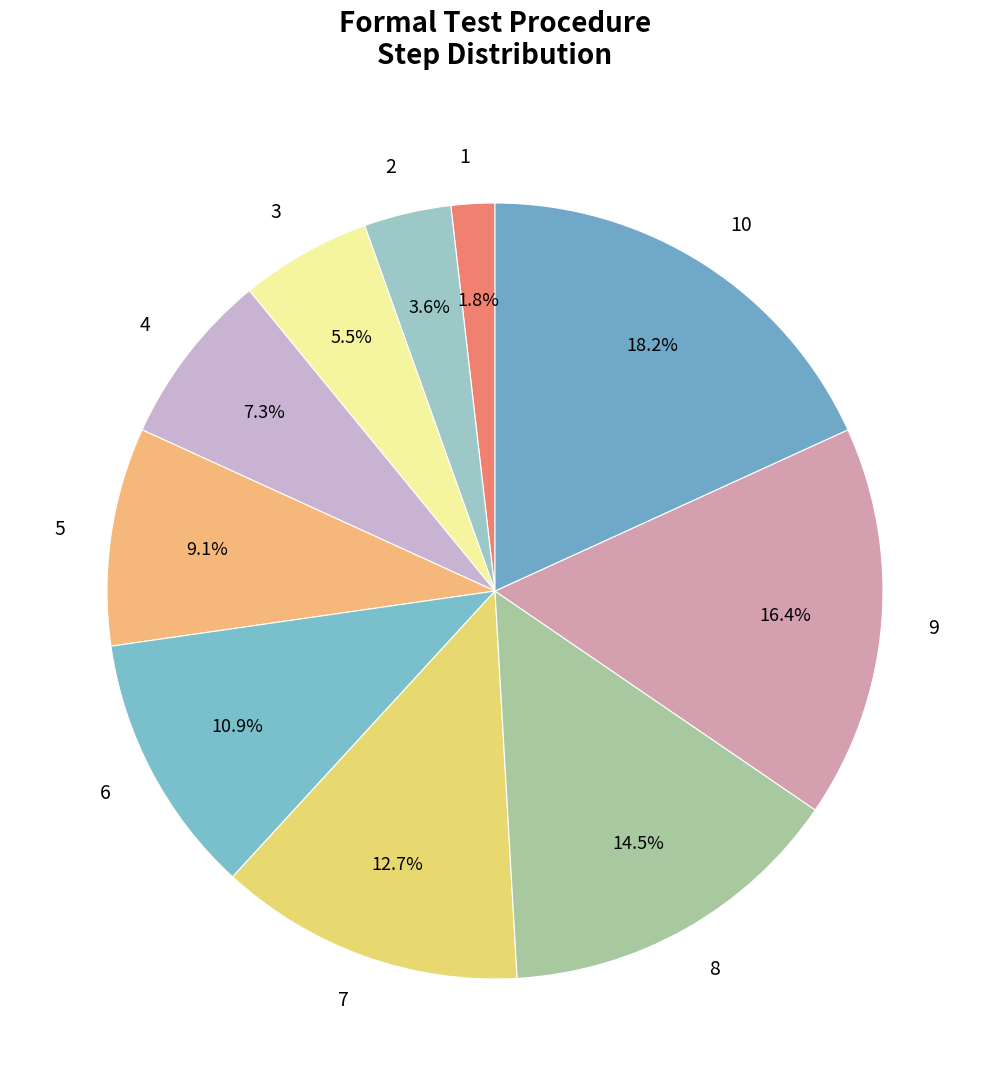

Which slice is the smallest?

1